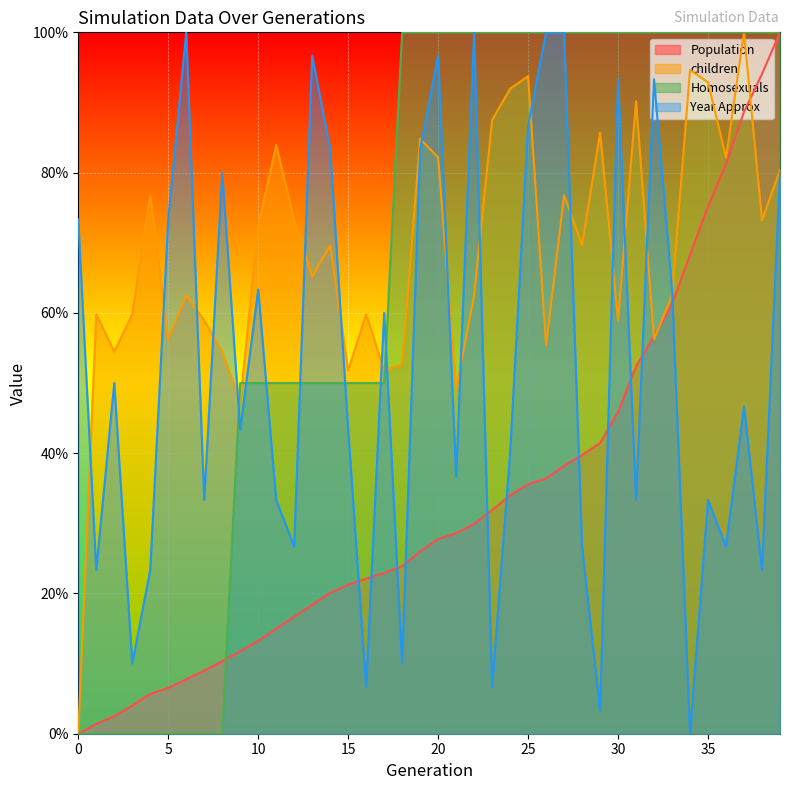

Reading left to right, transcribe all the data shown in this chart.

Population: 0.0	1.4	2.5	4.0	5.7	6.5	7.7	9.0	10.3	11.7	13.2	15.0	16.7	18.4	20.1	21.2	22.1	22.9	23.9	26.0	27.8	28.6	29.9	31.9	34.0	35.6	36.4	38.2	39.7	41.5	45.9	52.4	56.6	61.3	68.3	75.2	81.2	88.7	94.1	100.0
children: 0.0	59.8	54.5	59.8	76.8	56.2	62.5	58.9	54.5	47.3	72.3	83.9	73.2	65.2	69.6	51.8	59.8	51.8	52.7	84.8	82.1	49.1	62.5	87.5	92.0	93.8	55.4	76.8	69.6	85.7	58.9	90.2	56.2	62.5	94.6	92.9	82.1	100.0	73.2	80.4
Homosexuals: 0.0	0.0	0.0	0.0	0.0	0.0	0.0	0.0	0.0	50.0	50.0	50.0	50.0	50.0	50.0	50.0	50.0	50.0	100.0	100.0	100.0	100.0	100.0	100.0	100.0	100.0	100.0	100.0	100.0	100.0	100.0	100.0	100.0	100.0	100.0	100.0	100.0	100.0	100.0	100.0
Year Approx: 73.3	23.3	50.0	10.0	23.3	73.3	100.0	33.3	80.0	43.3	63.3	33.3	26.7	96.7	83.3	43.3	6.7	60.0	10.0	83.3	96.7	36.7	100.0	6.7	40.0	86.7	100.0	100.0	26.7	3.3	93.3	33.3	93.3	63.3	0.0	33.3	26.7	46.7	23.3	80.0